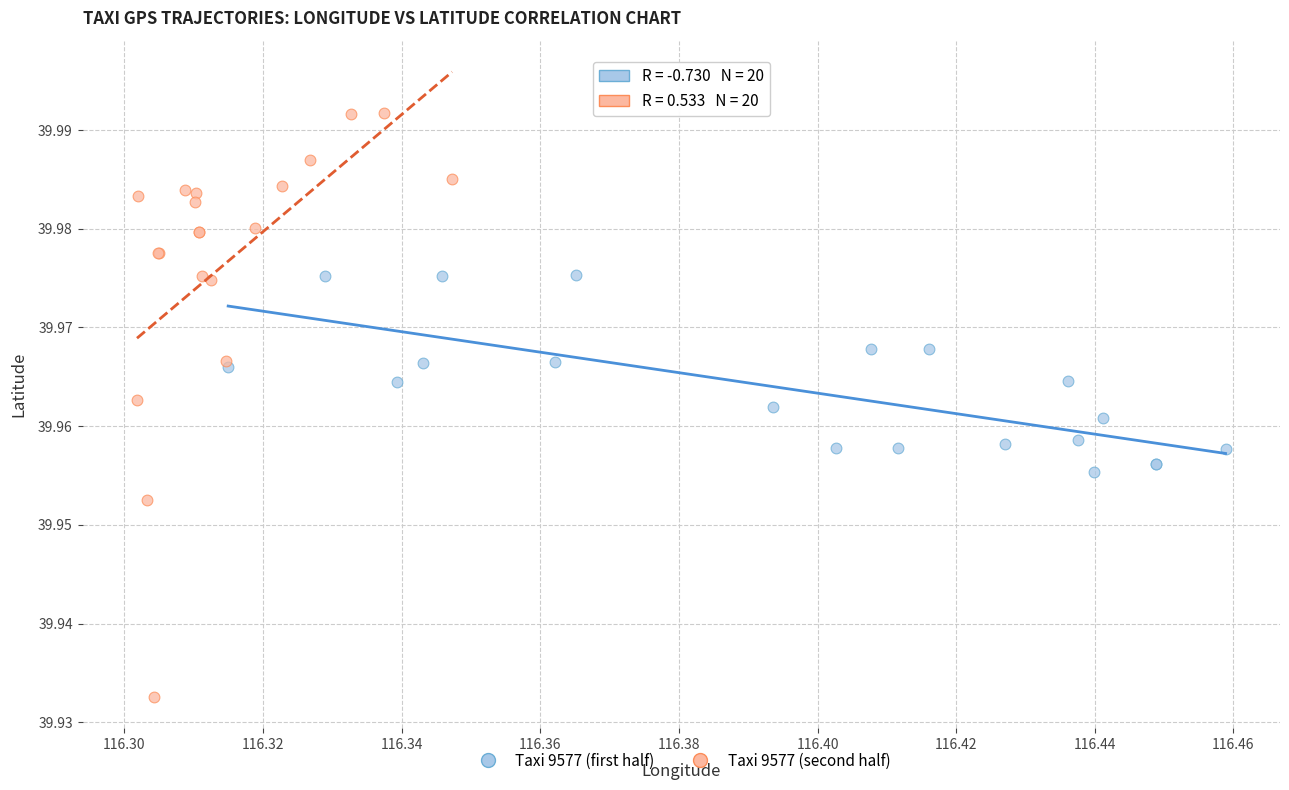

Which series reaches the maximum Y coordinate?

Taxi 9577 (second half)